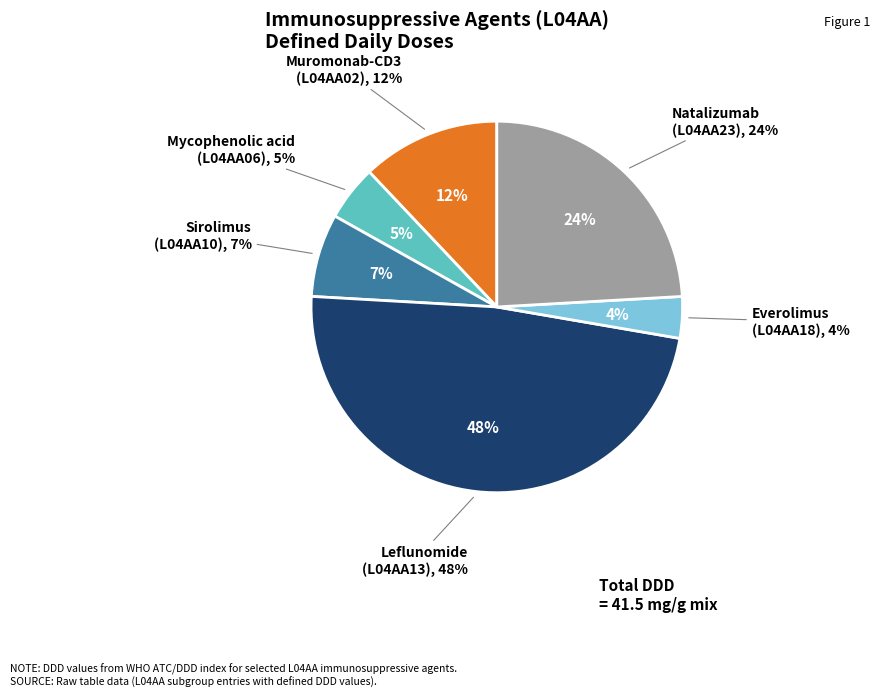

Is there any slice that represents more than half of the pie?

No